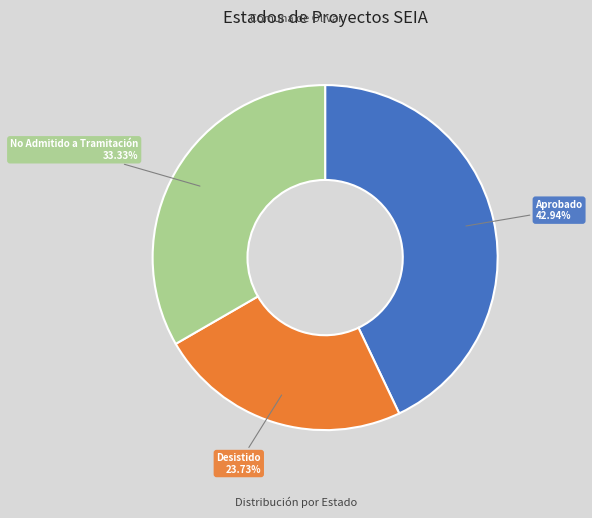

Which category has the biggest portion of the pie?

Aprobado